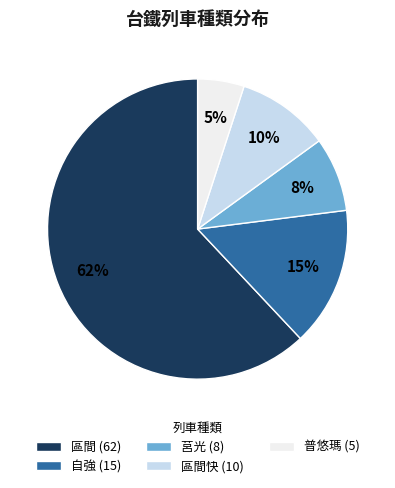

To the nearest percent, what percentage of the pie is 莒光 (8)?

8%